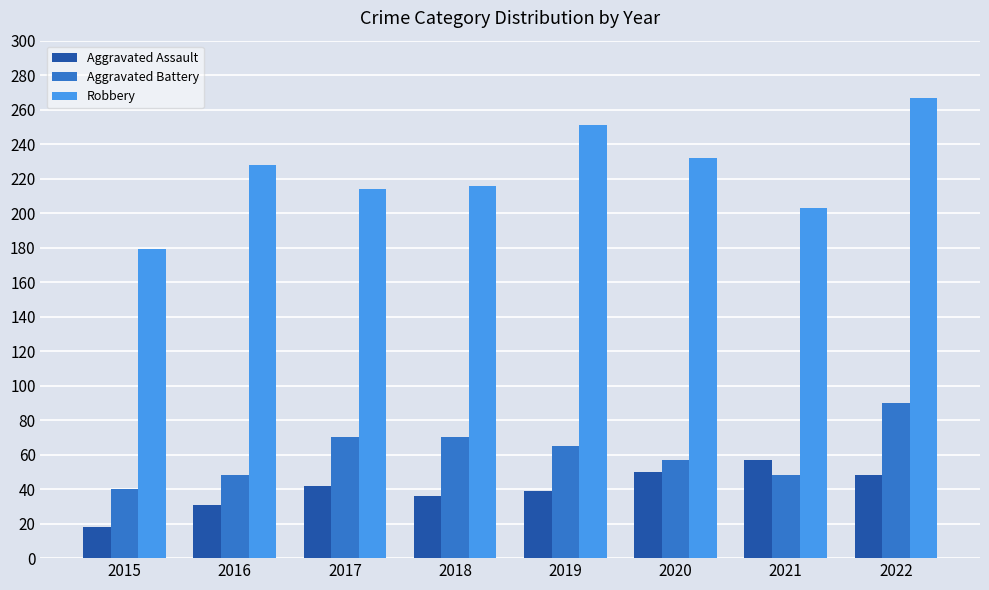

The Robbery series shows 228 at 2016. True or false?

True